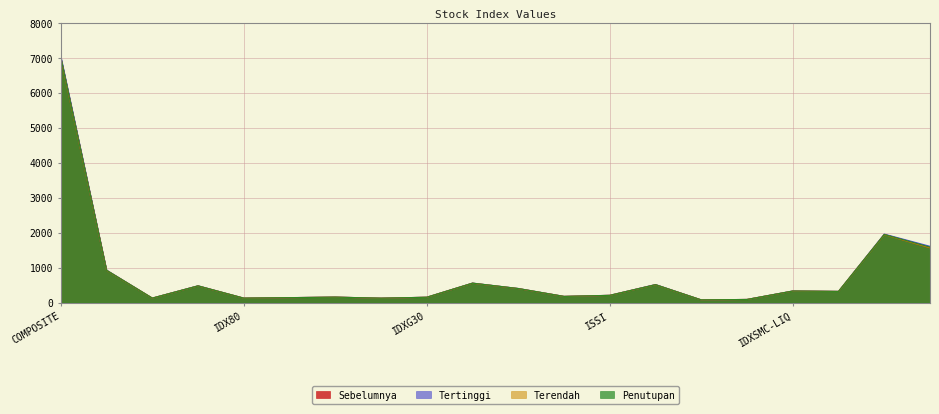

Count the number of data series in this chart.

4